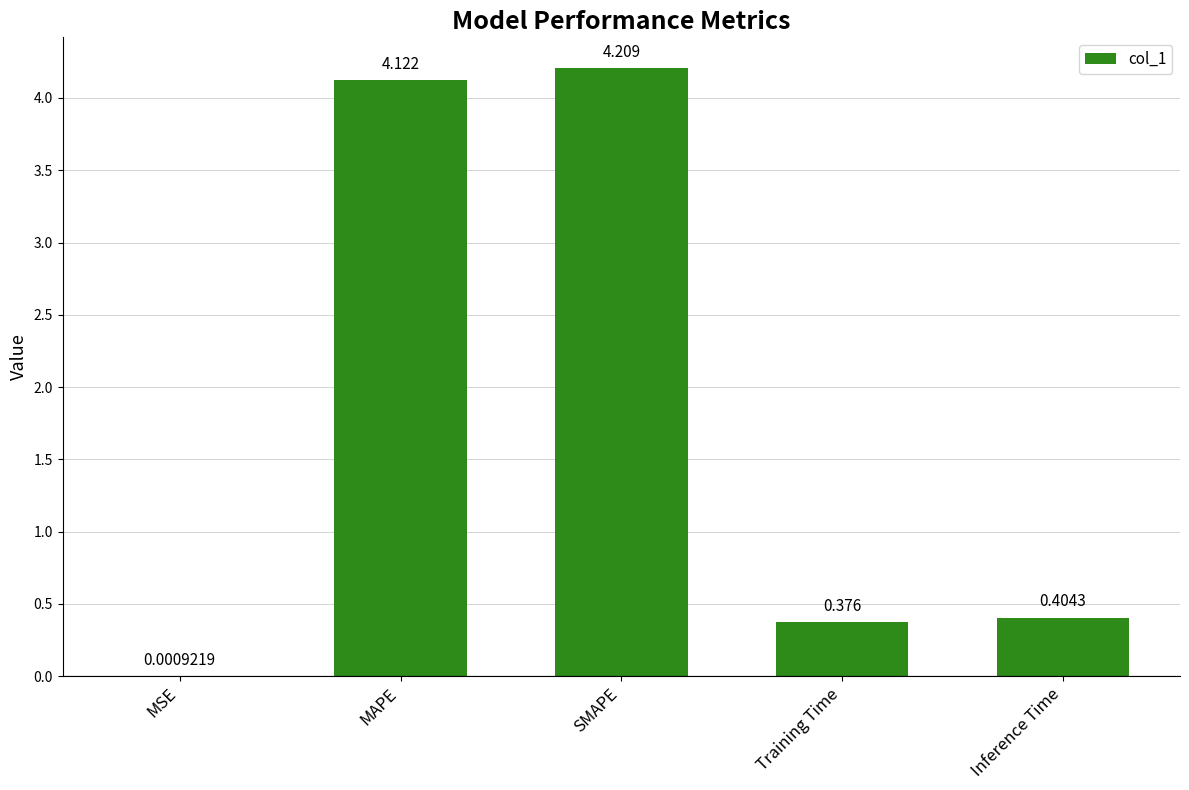

Between MAPE and Inference Time, which is larger?

MAPE